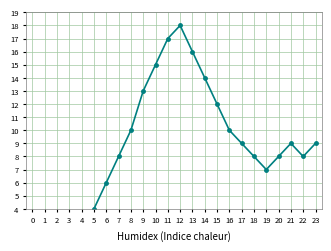

What is the value of the 16th point from the left?

12